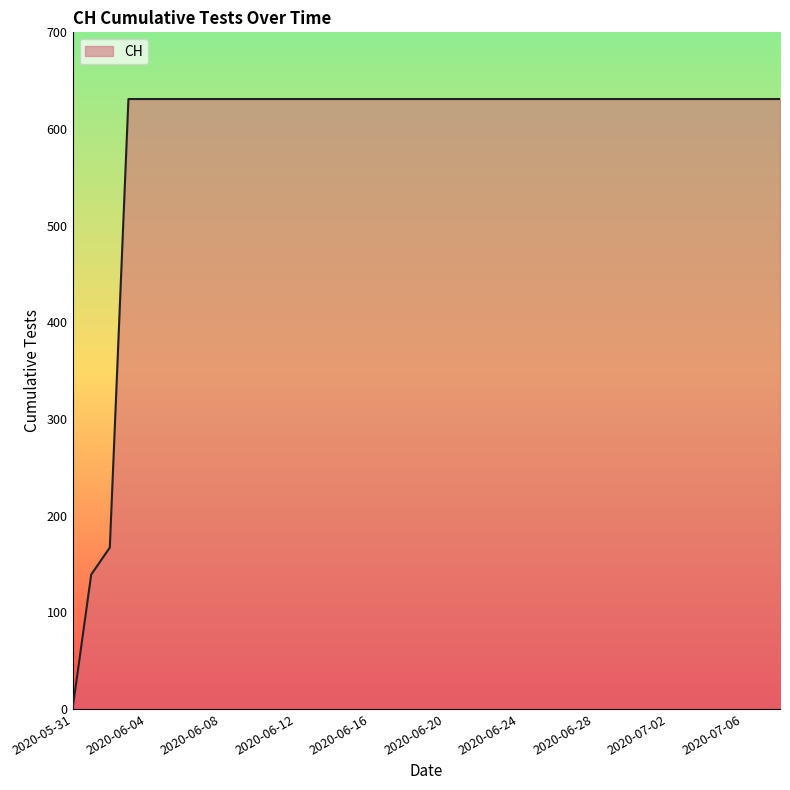

What is the greatest value displayed?

631